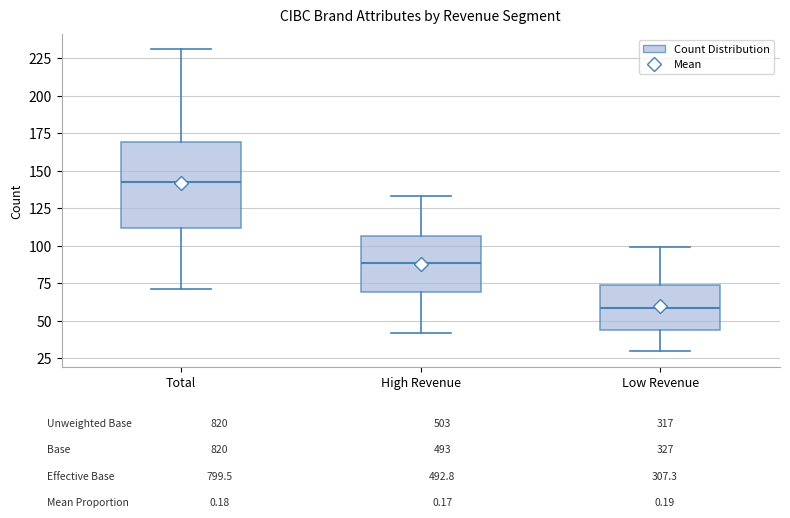

Where does the lower whisker of the box for High Revenue end on the y-axis? The values are not printed on the chart, so give them approximately, as read against the axis.

40